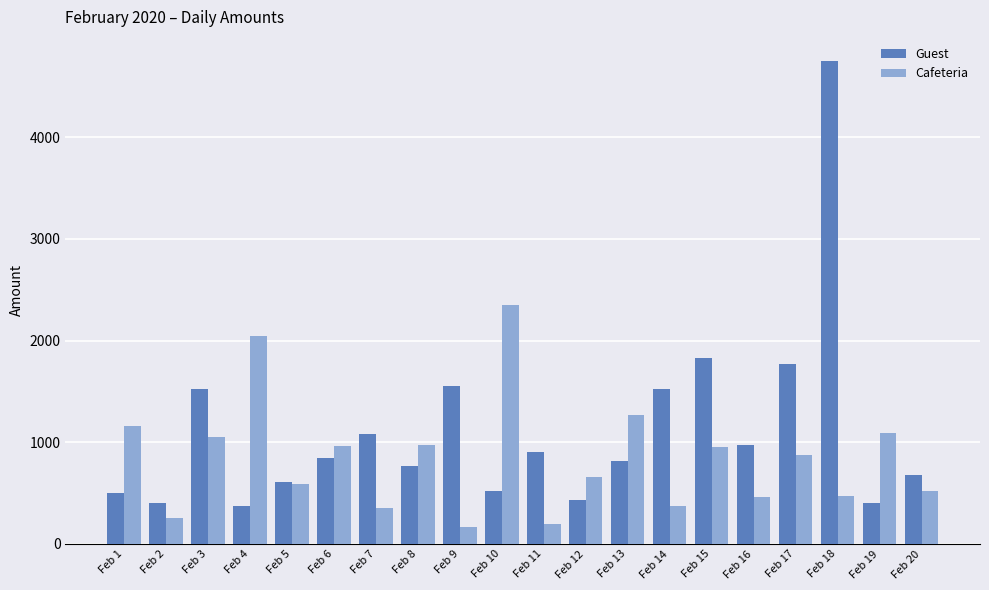

At which label does Guest first exceed 850?

Feb 3